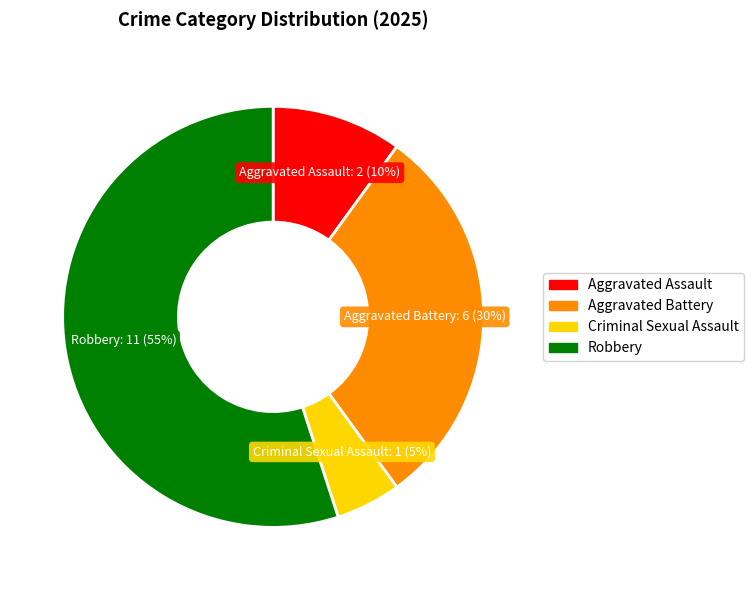

Is there any slice that represents more than half of the pie?

Yes